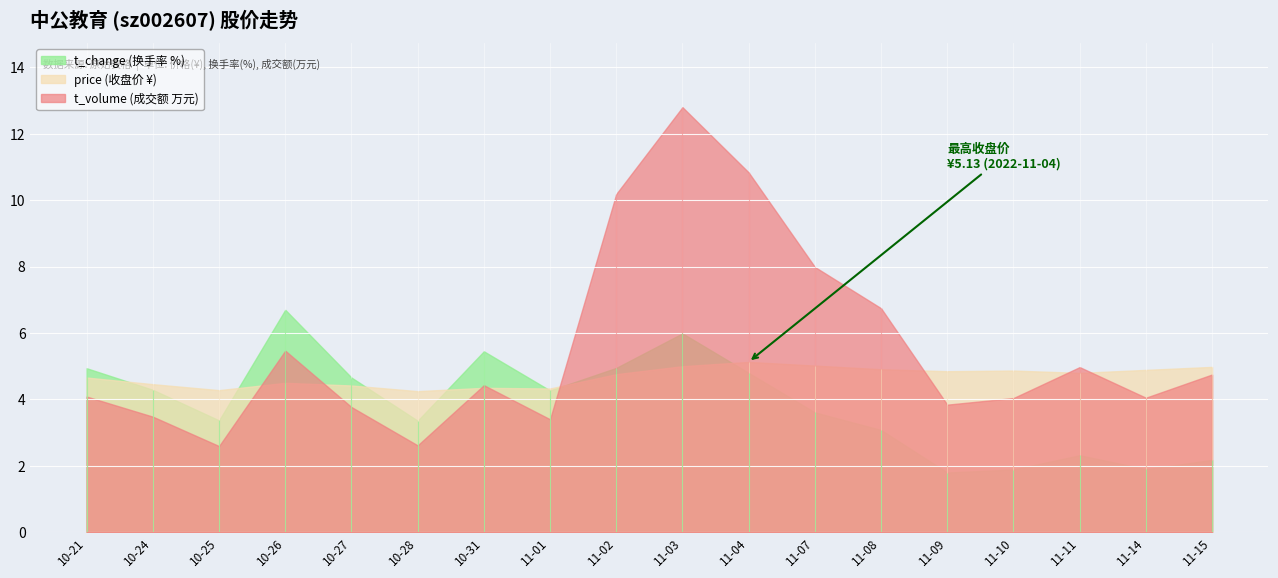

In t_volume, how many points are higher than both neighbors (excluding endpoints)?

4